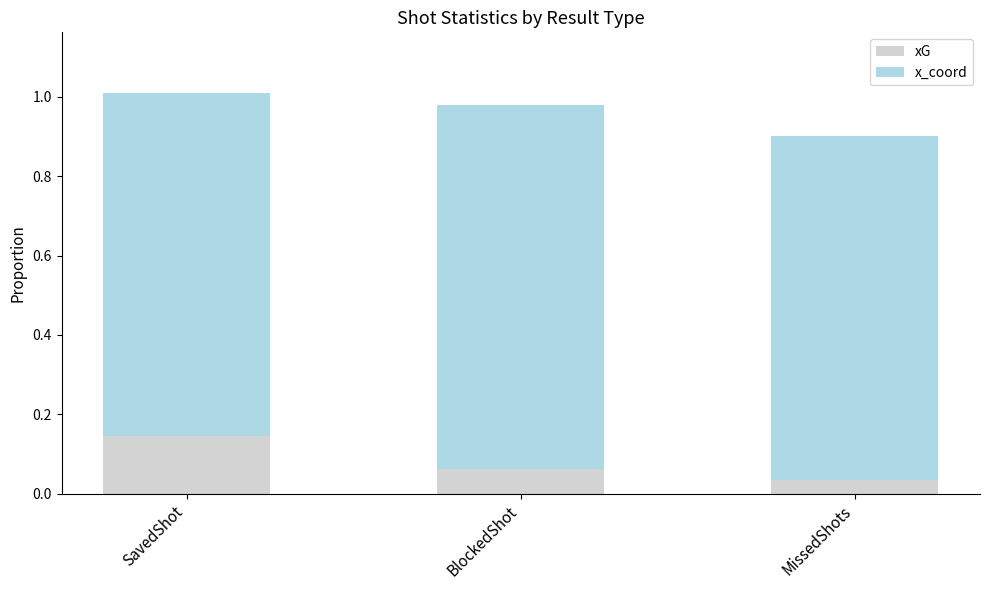

Rank the categories by xG value from highest to lowest.

SavedShot, BlockedShot, MissedShots